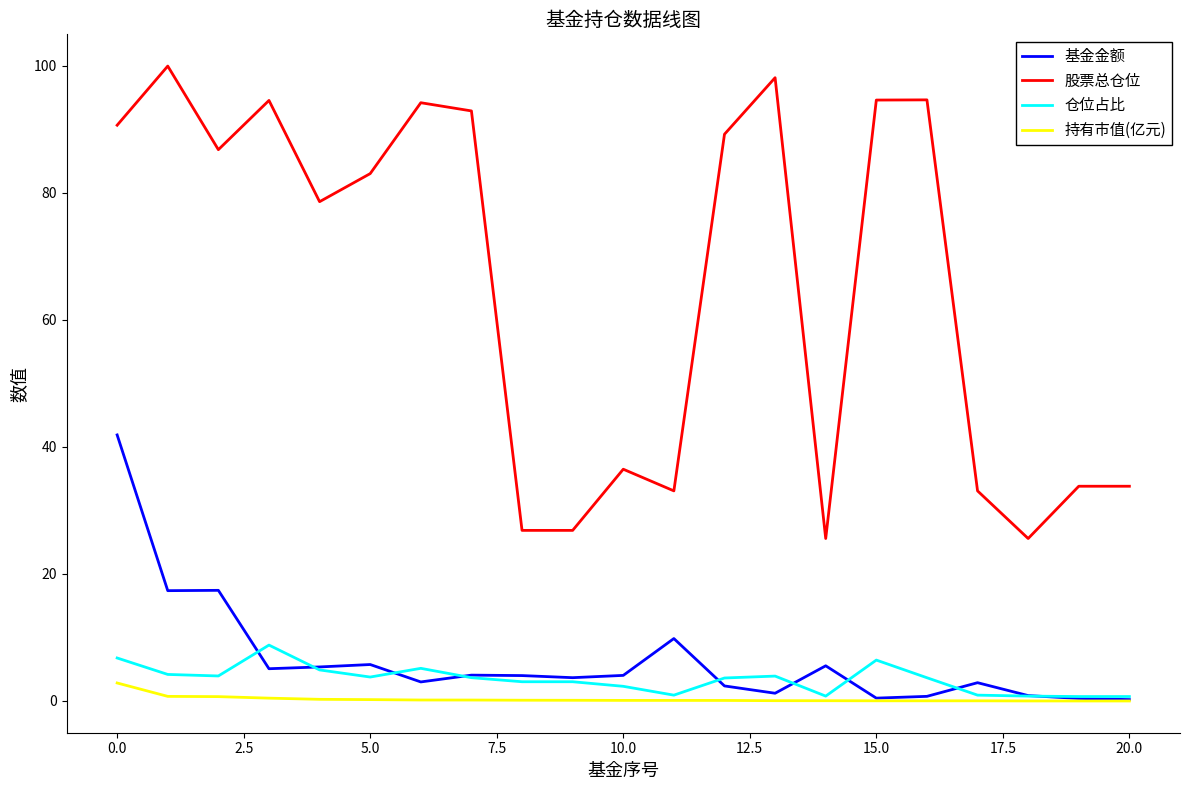

True or false: 股票总仓位 and 持有市值(亿元) intersect in this chart.

False